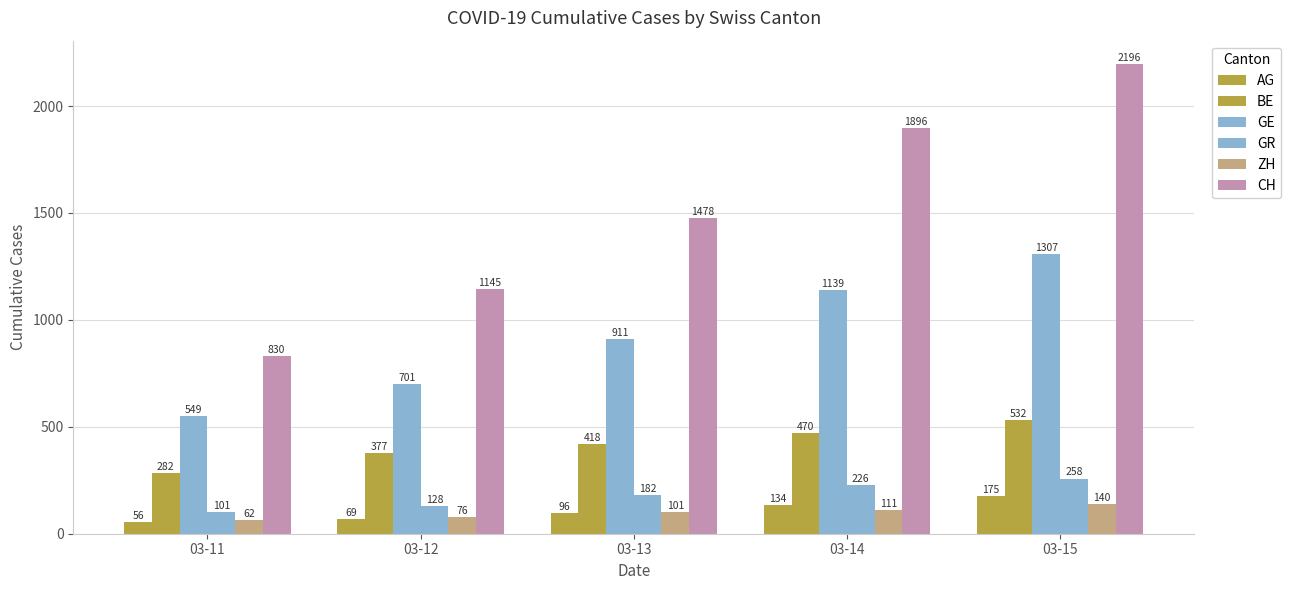

Is it true that GE equals 1906 at 03-15?

False